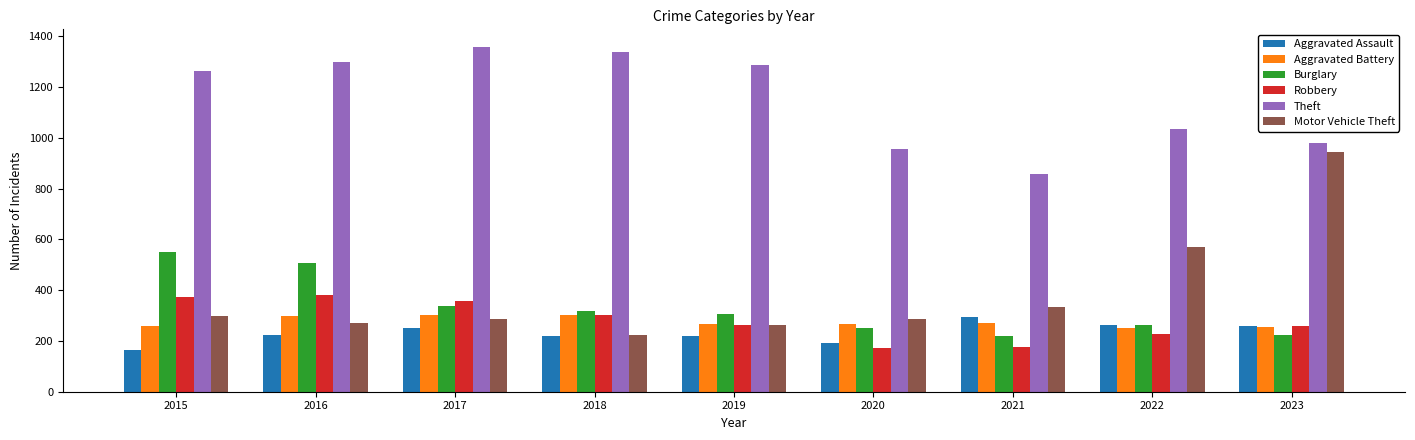

Count the number of data series in this chart.

6